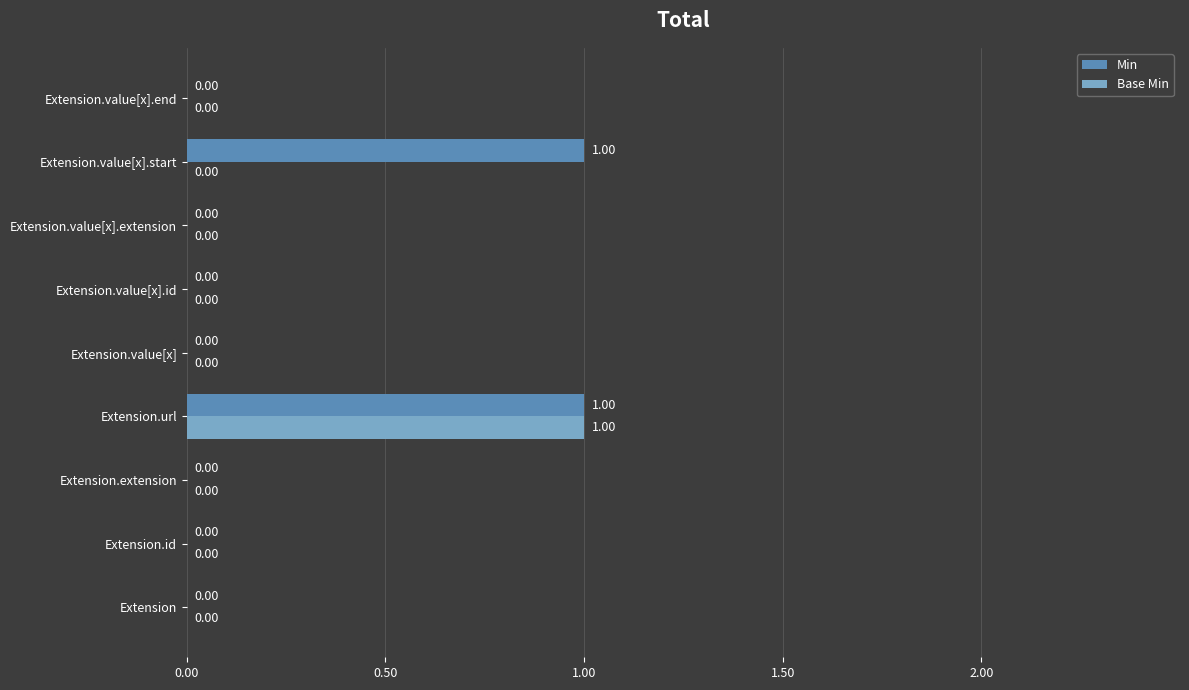

At which category is the sum across all series the highest?

Extension.url